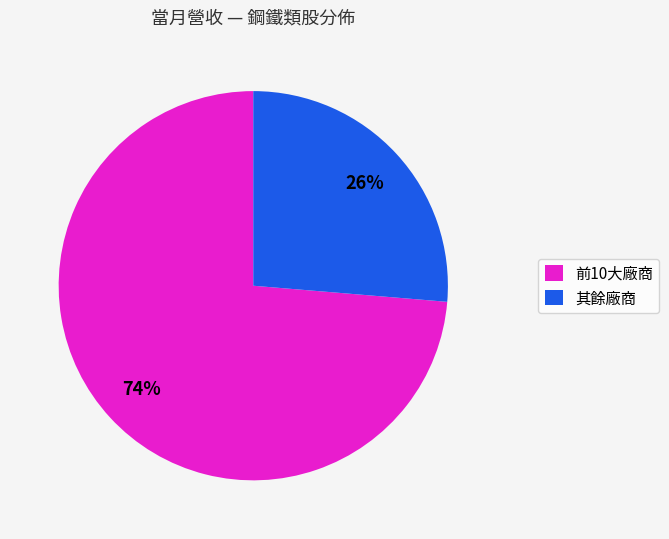

Count the number of slices in the pie.

2